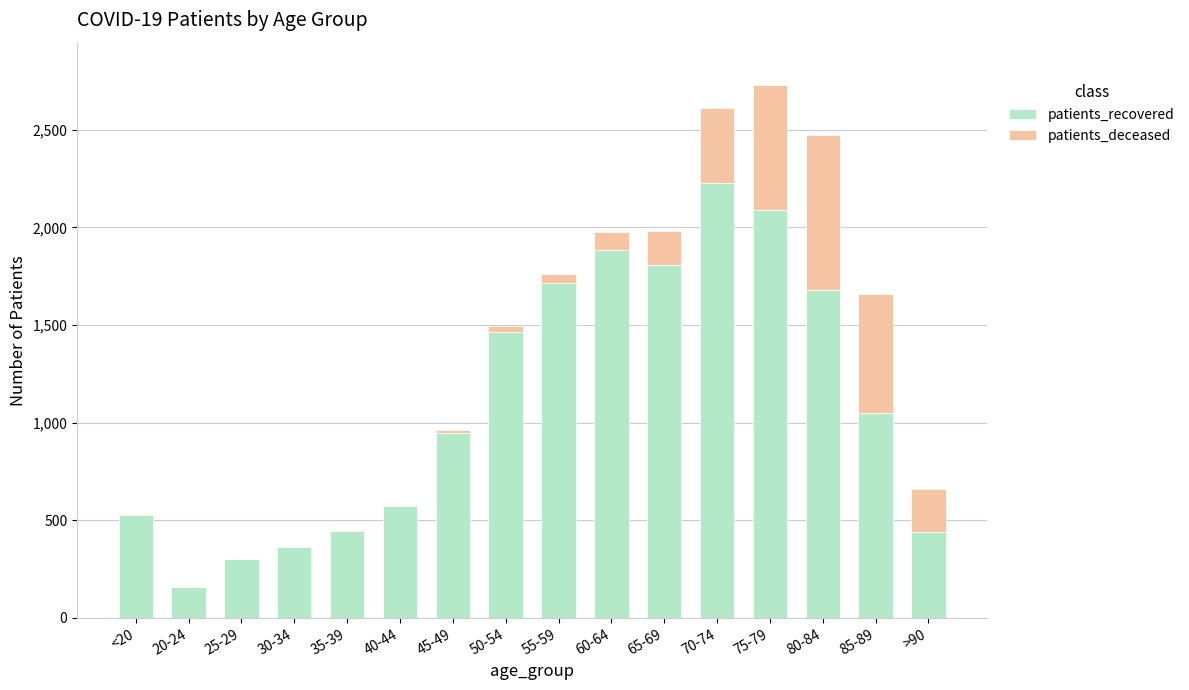

Are the bars horizontal?

No